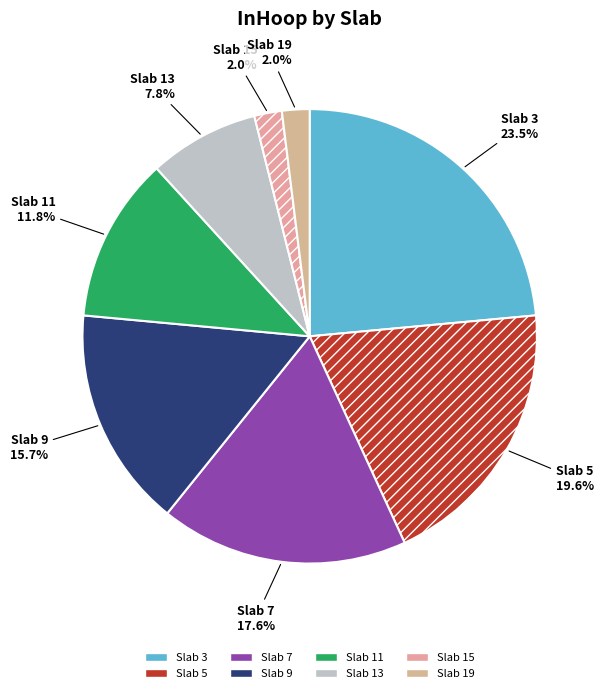

Combined, do Slab 19 and Slab 9 account for over 50%?

No